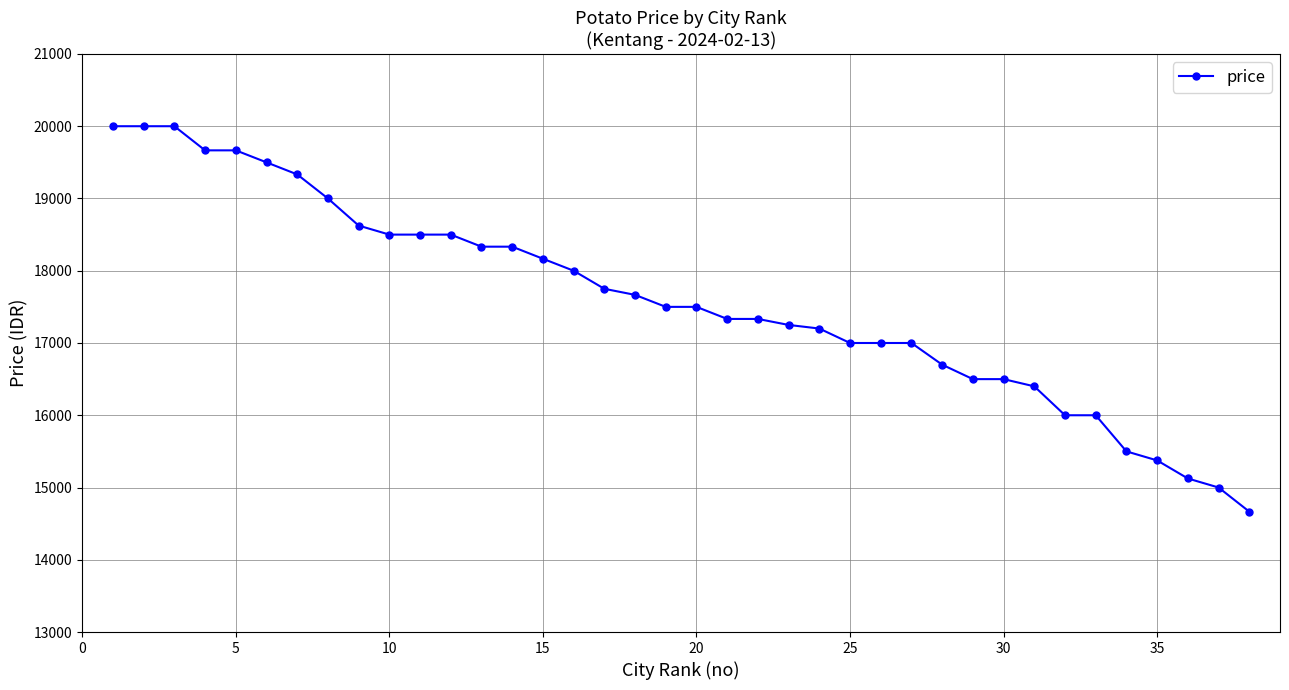

What is the greatest value displayed?

20000